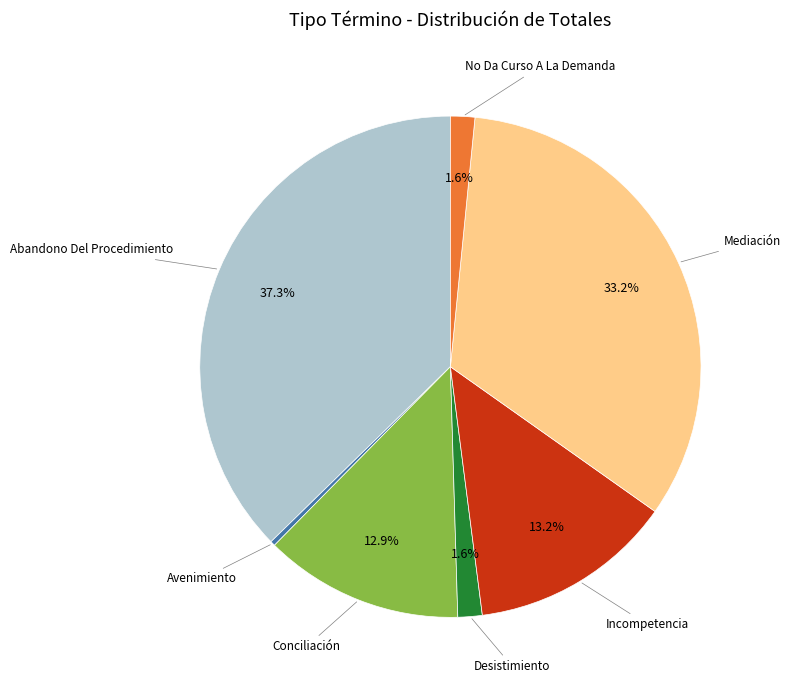

What is the smallest slice in the pie chart?

Avenimiento